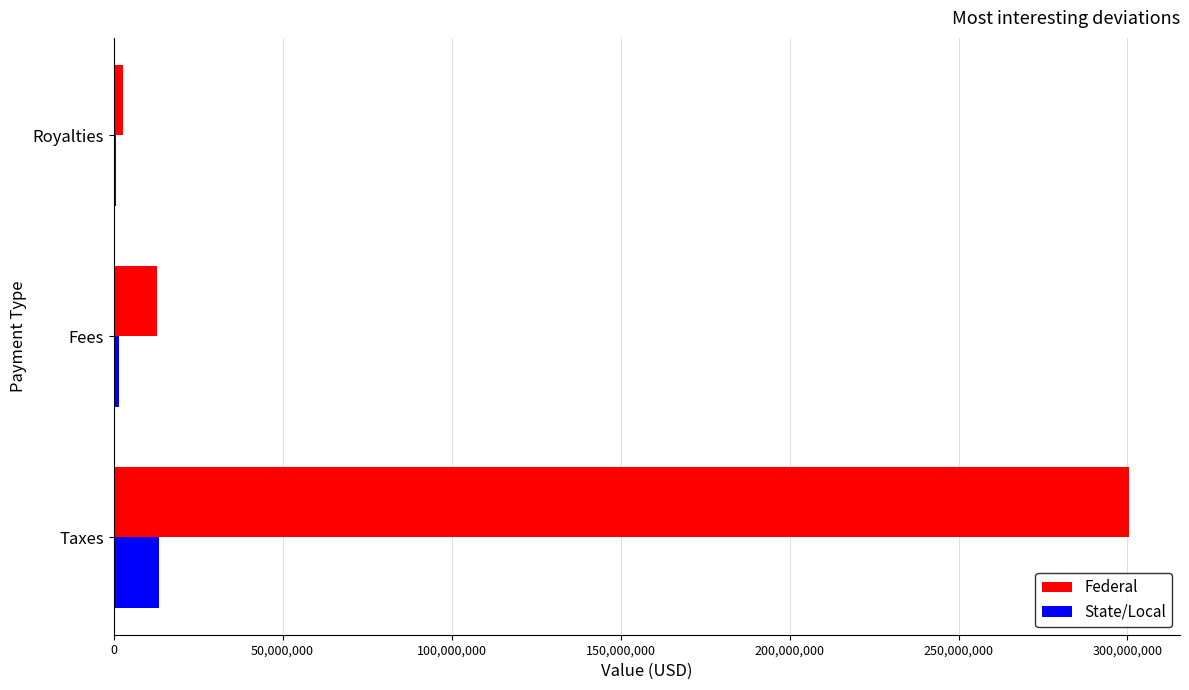

What is the sum of all State/Local values?

15400816